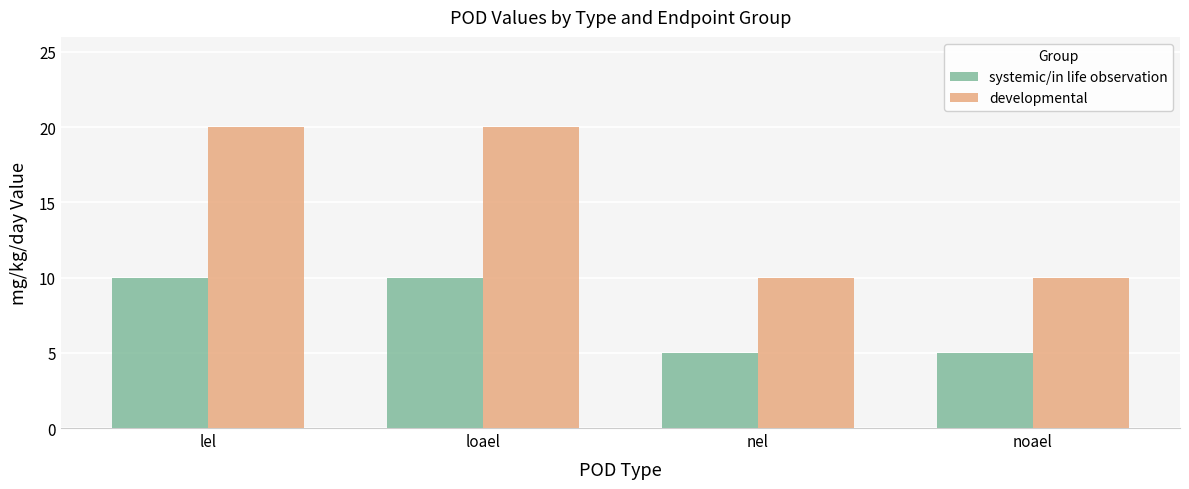

What is the spread (max minus min) of values at loael?

10